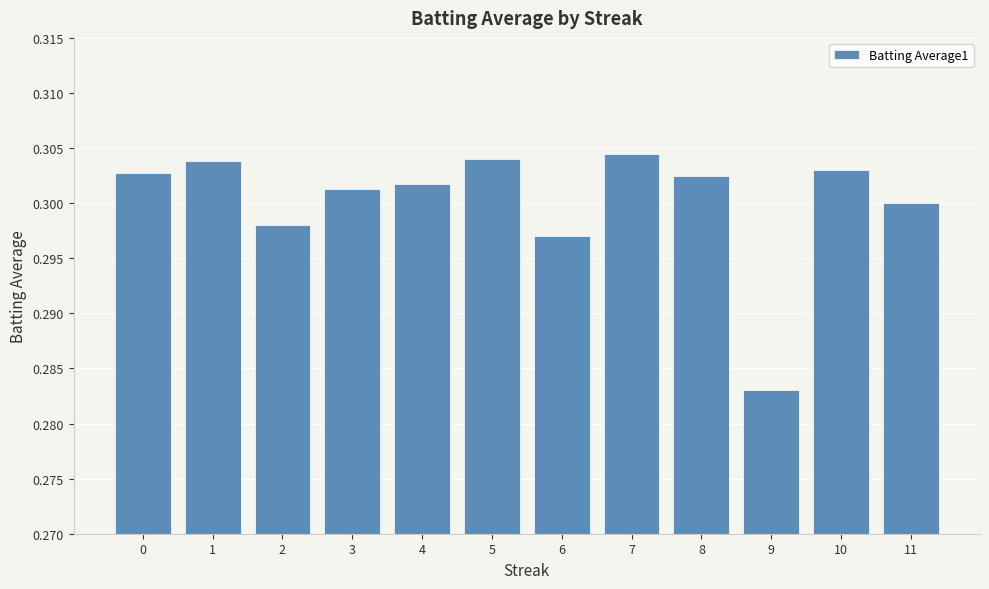

Are the bars horizontal?

No